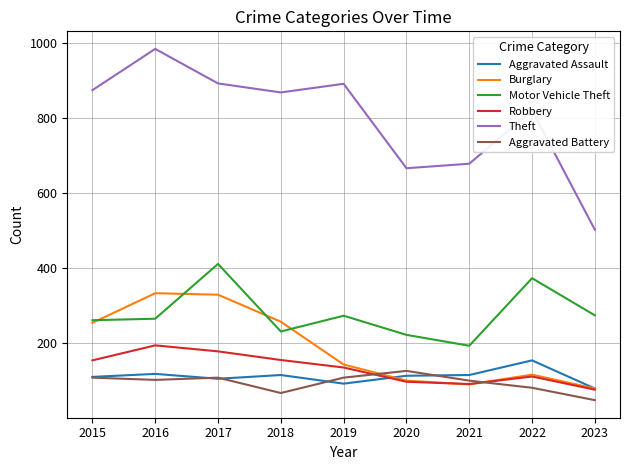

What is the highest value of the Aggravated Battery series?

126